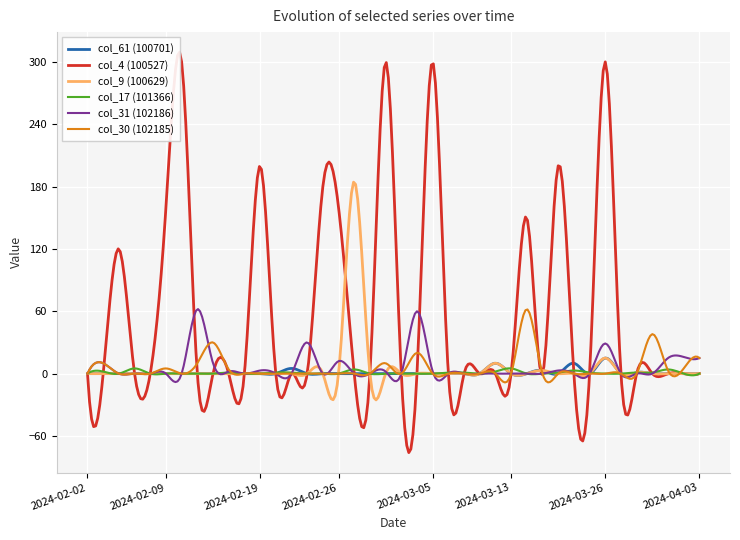

True or false: col_17 (101366) has more than 1 points higher than both neighbors.

True